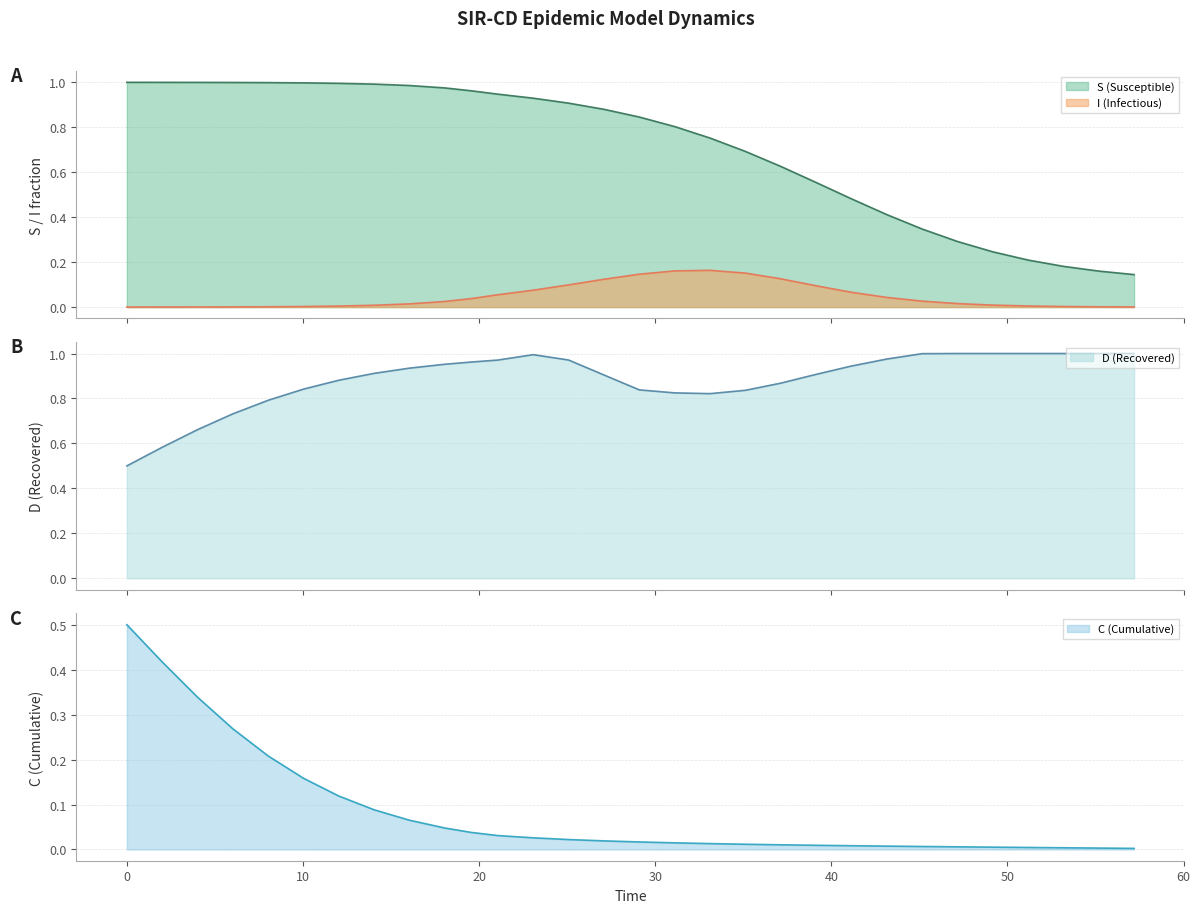

What are all the series names shown in the legend?

S (Susceptible), I (Infectious), C (Cumulative), D (Recovered)